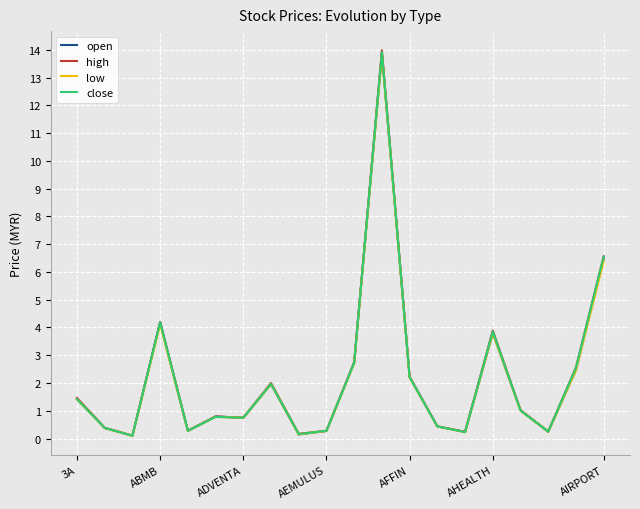

What is the maximum value for low?

13.8